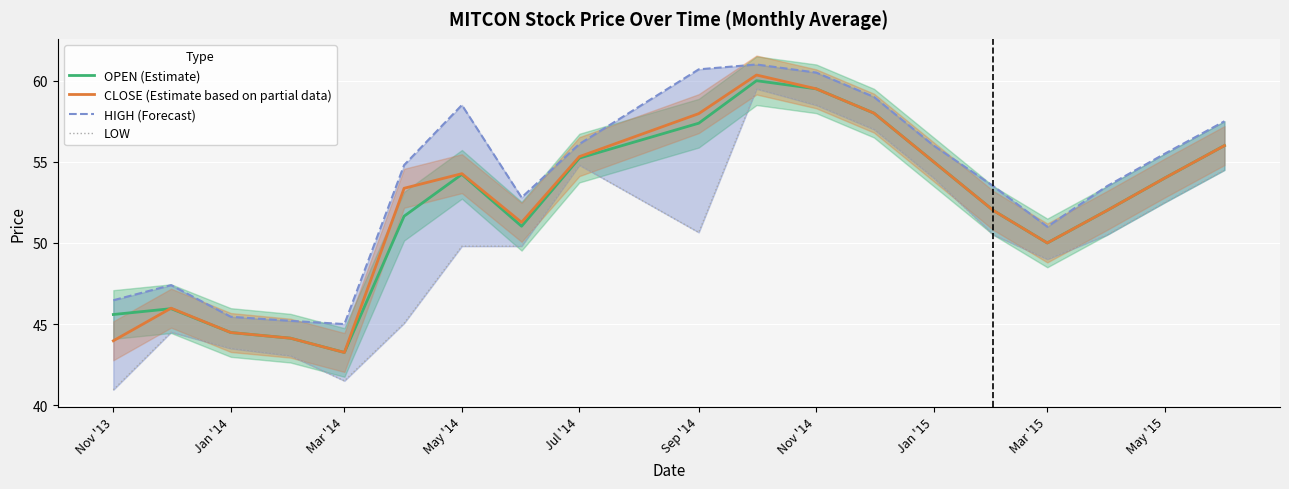

What are all the series names shown in the legend?

OPEN (Estimate), CLOSE (Estimate based on partial data), HIGH (Forecast), LOW